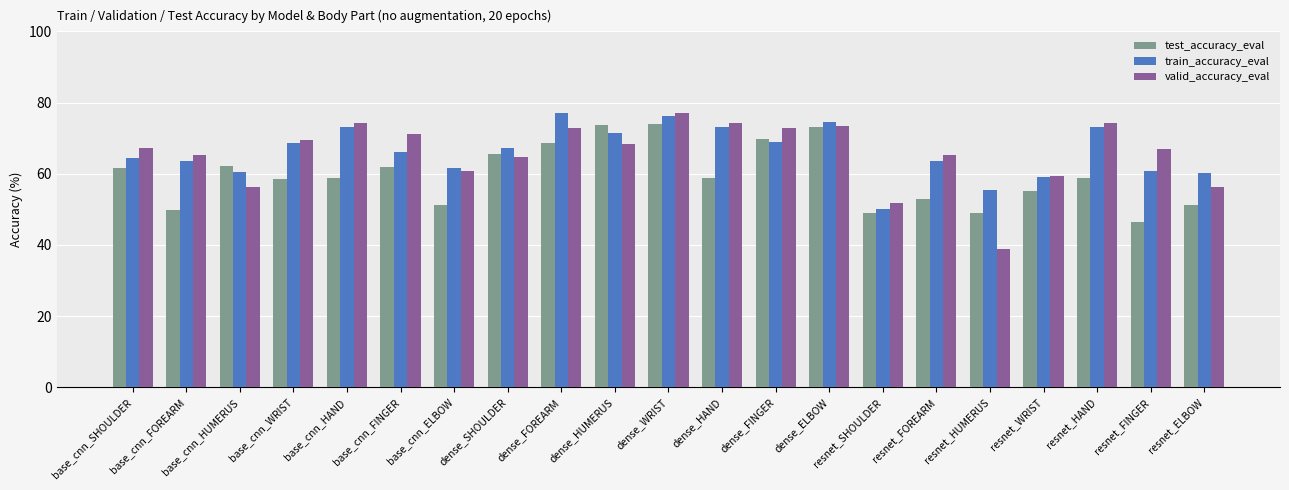

Are the bars horizontal?

No